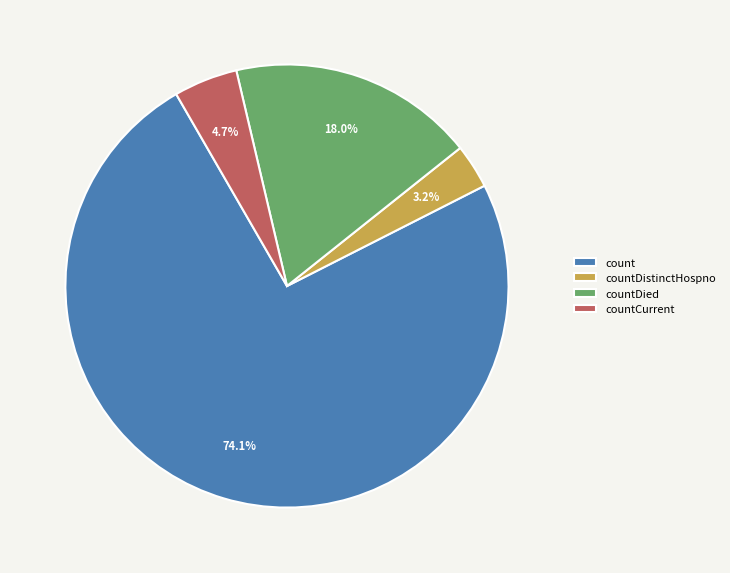

Which slice is the largest?

count